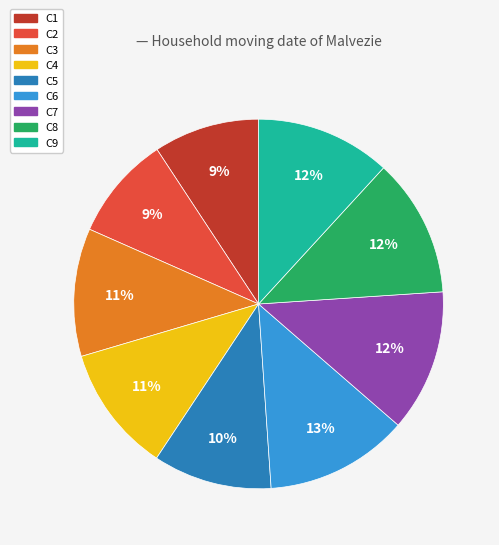

To the nearest percent, what percentage of the pie is C7?

12%